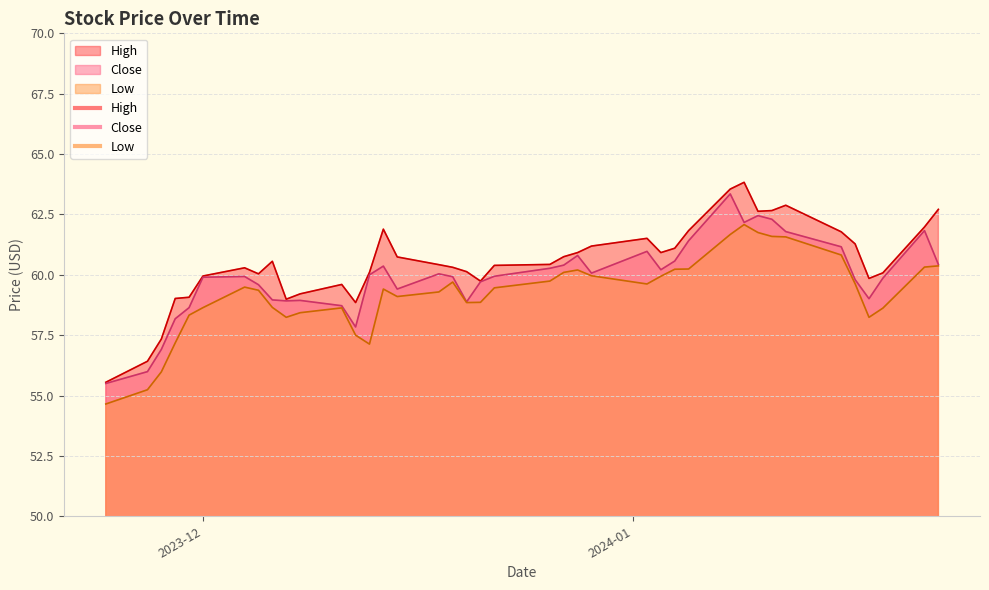

What position from the right is 2023-12-13?

27